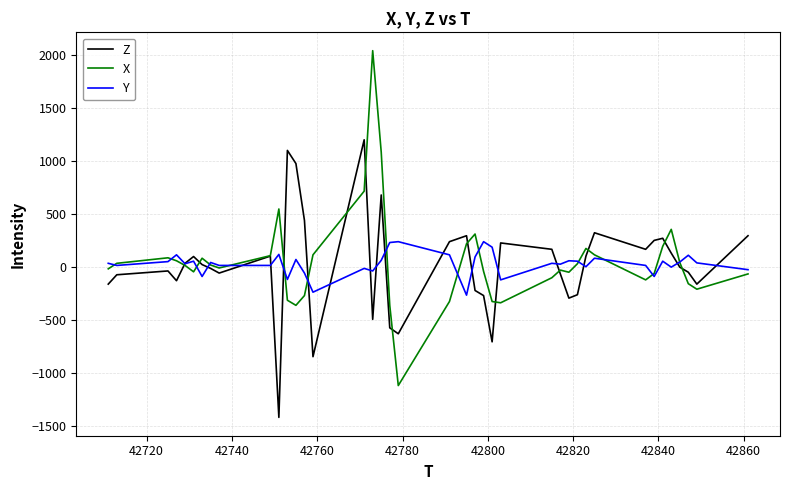

List the series in order of their peak value, lowest first.

Y, Z, X